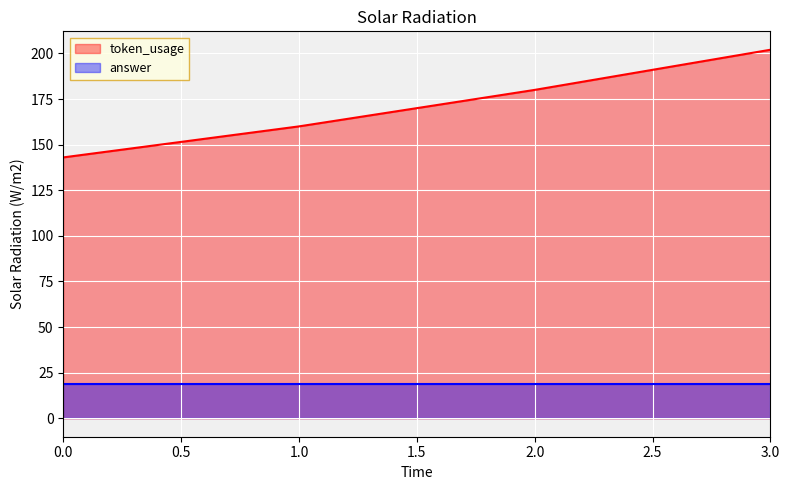

List the labels in order of value, largest first.

3, 2, 1, 0